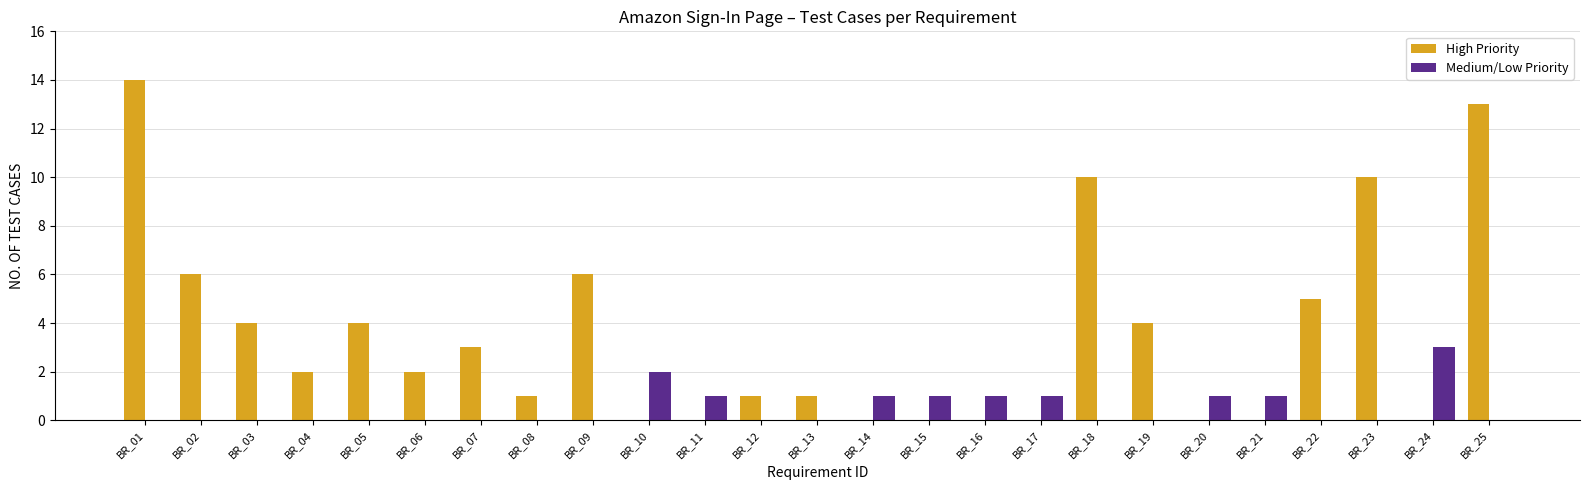

Which series has the largest total across all categories?

High Priority